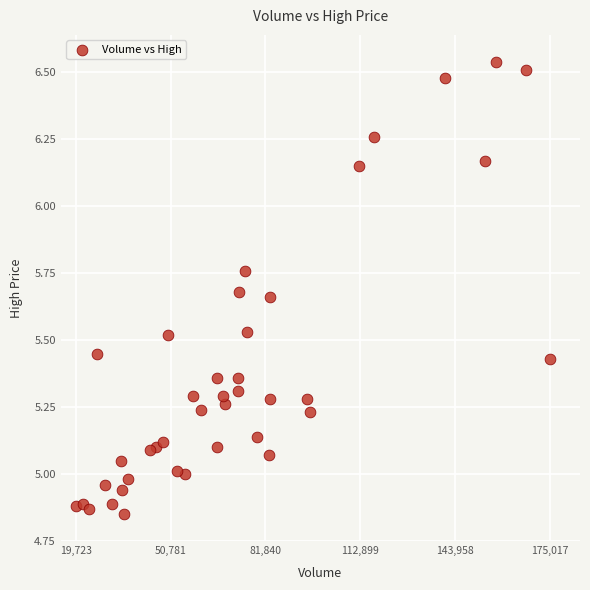

What is the range of X values (max minus min)?

155294.0